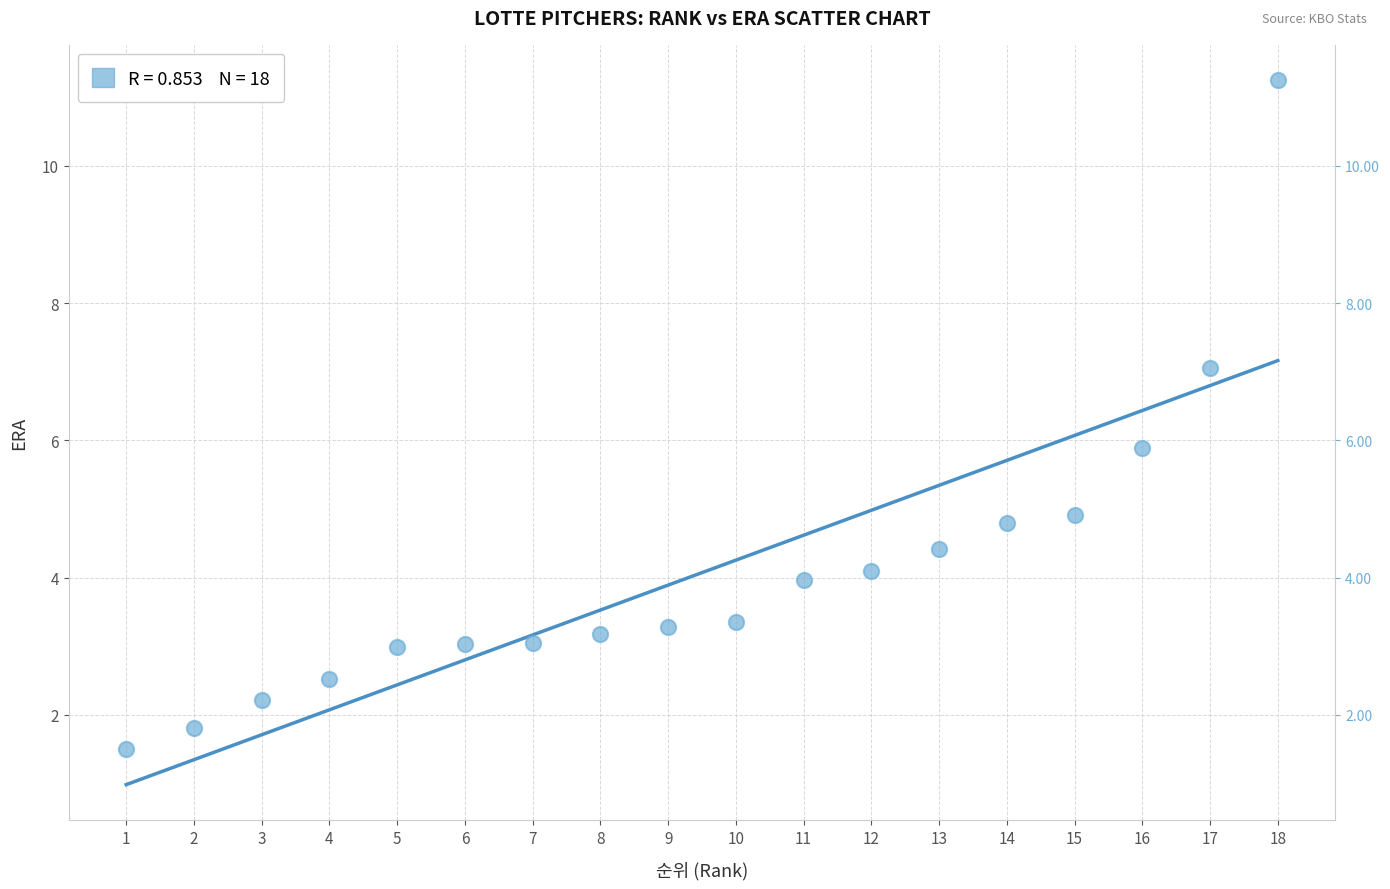

How many points are shown in the scatter plot?

18